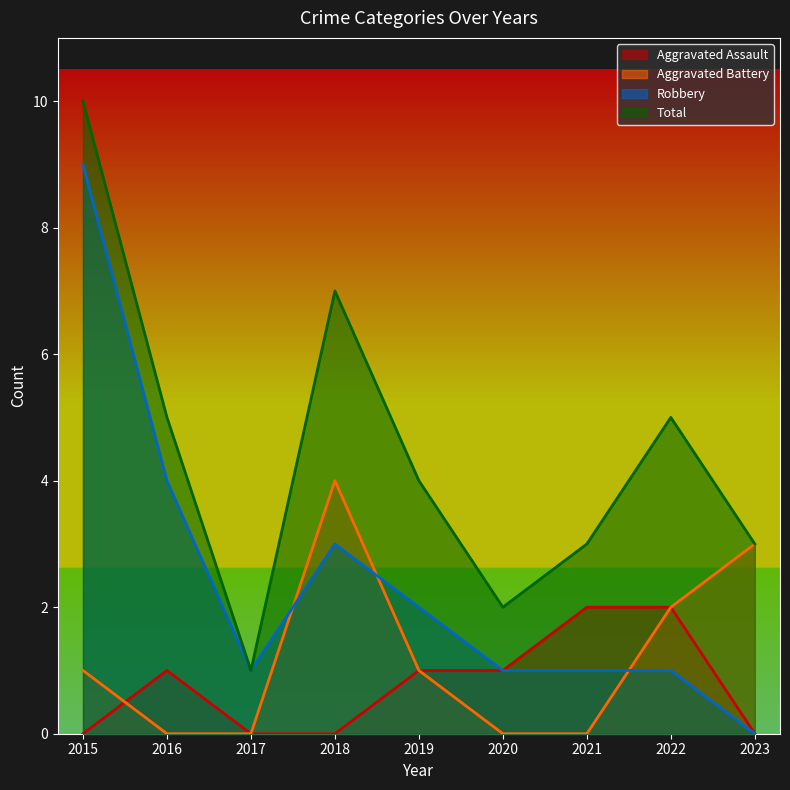

True or false: Aggravated Assault has more than 2 interior local peaks.

False